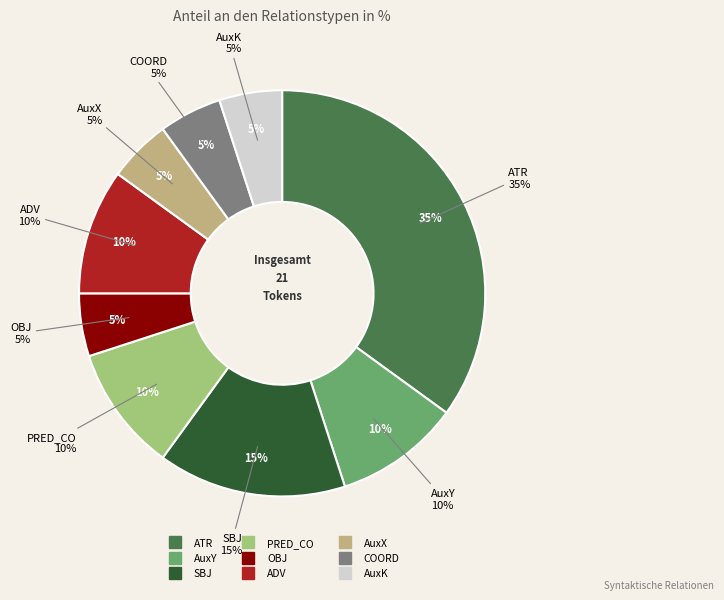

Rank the categories by value from highest to lowest.

ATR, SBJ, AuxY, PRED_CO, ADV, OBJ, AuxX, COORD, AuxK